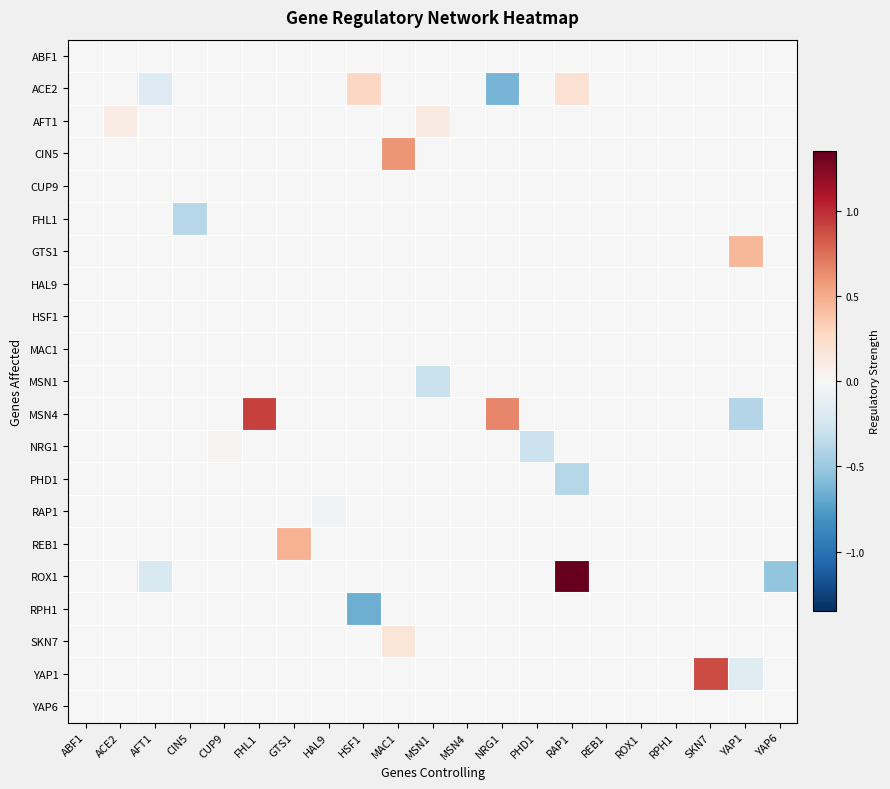

Rank the series at NRG1 from lowest to highest value.

ACE2, ABF1, AFT1, CIN5, CUP9, FHL1, GTS1, HAL9, HSF1, MAC1, MSN1, NRG1, PHD1, RAP1, REB1, ROX1, RPH1, SKN7, YAP1, YAP6, MSN4